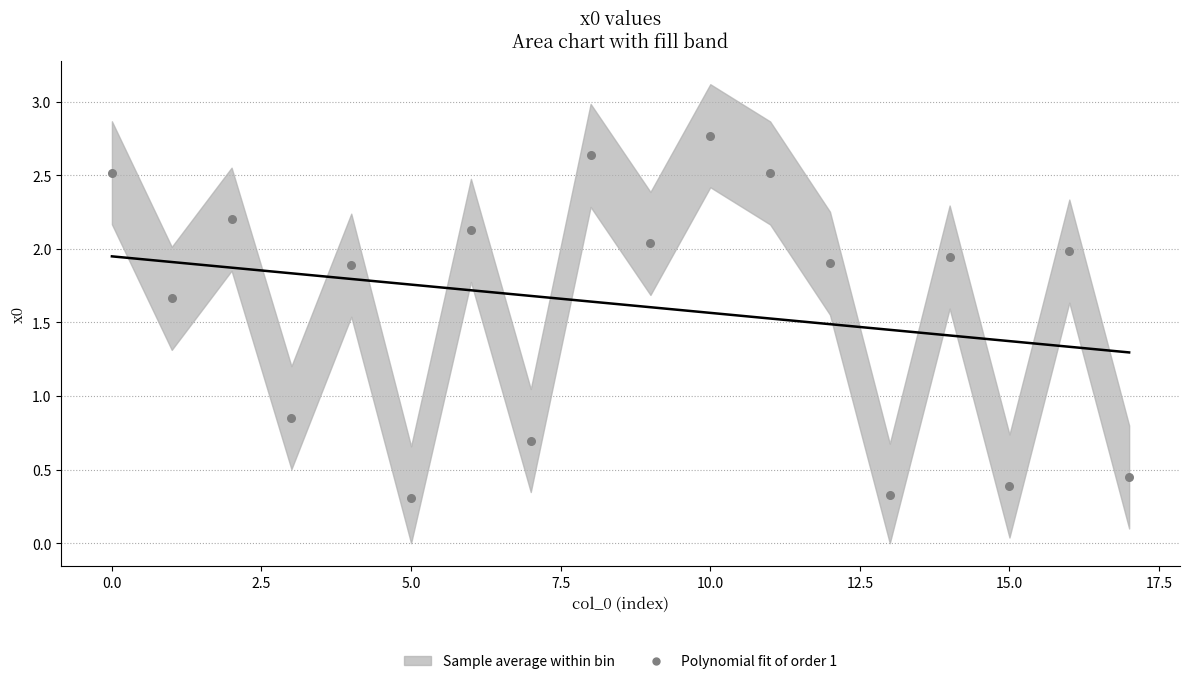

What is the range of Y values (max minus min)?

2.5